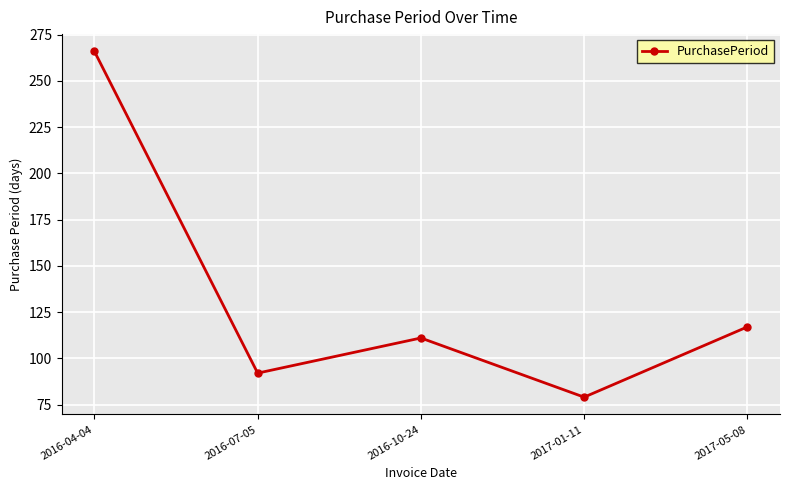

True or false: there are more than 1 points higher than both neighbors.

False